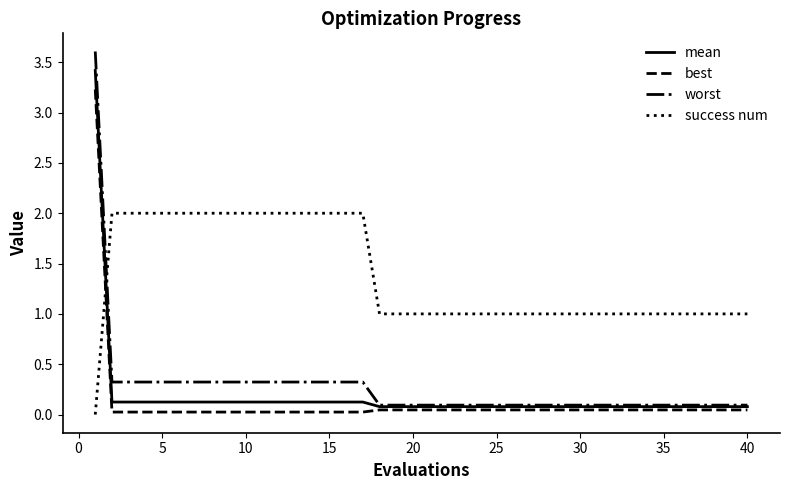

Which series has the largest total across all categories?

success num